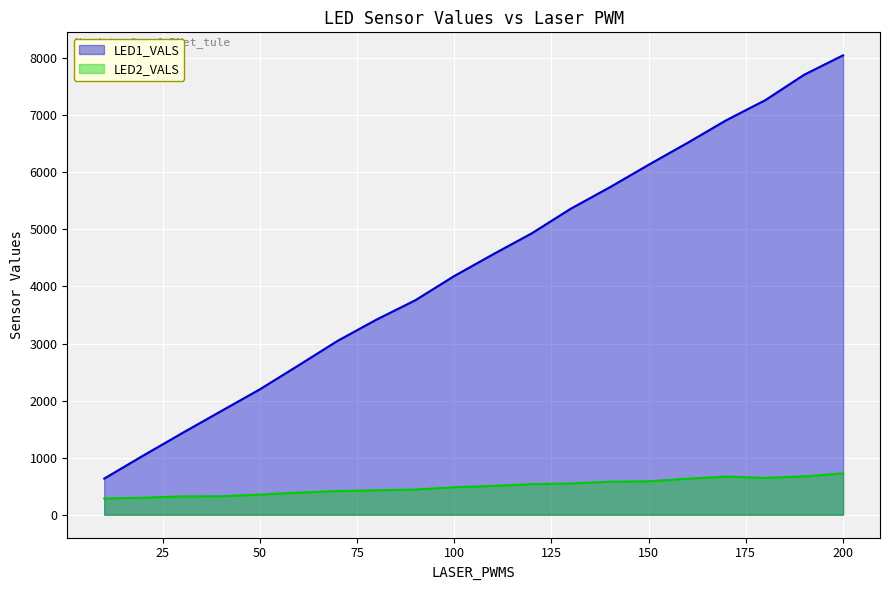

How many data points does each series have?

20